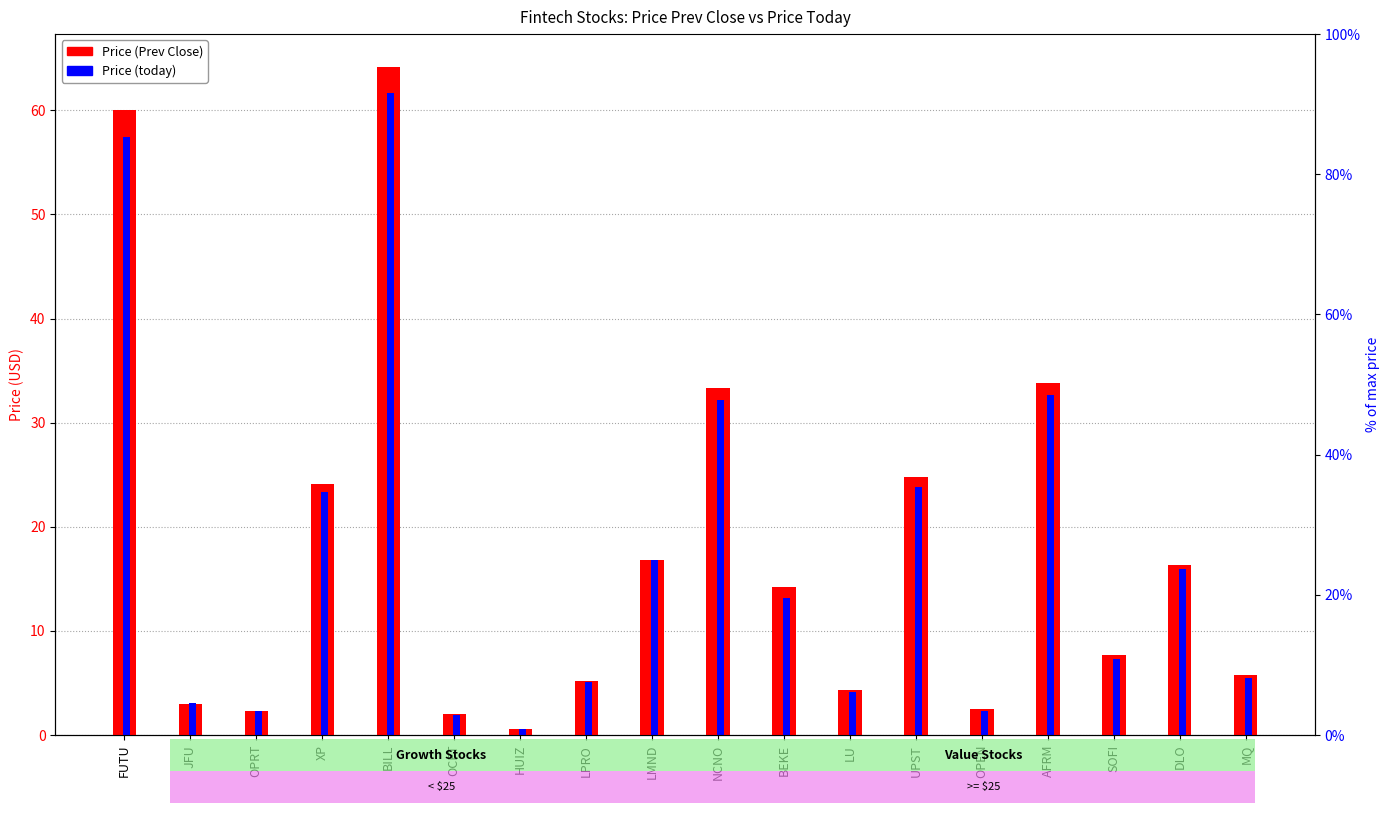

Which category has the highest value across all series?

BILL